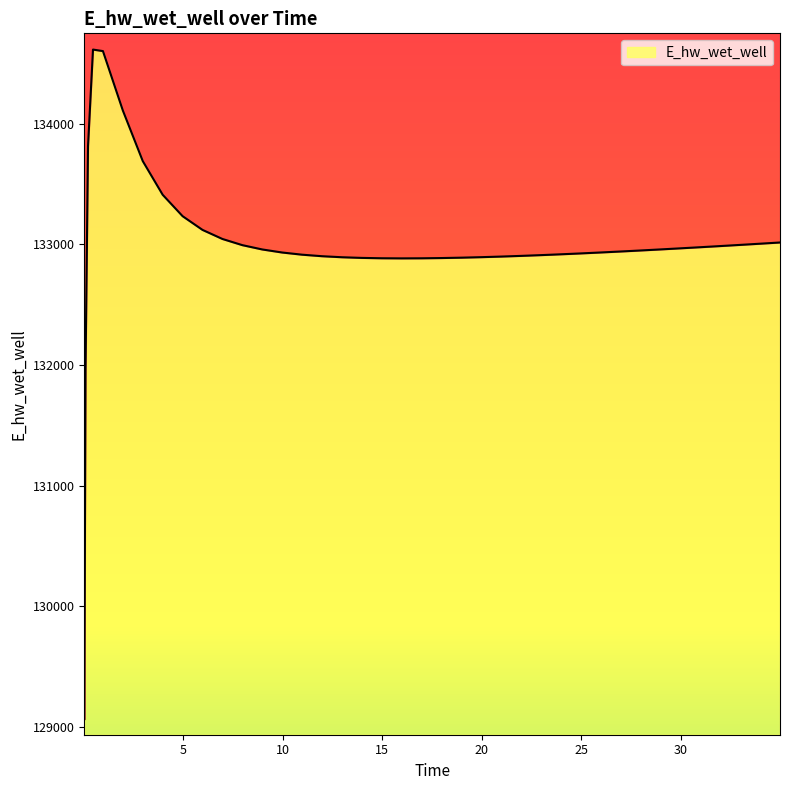

What is the sum of the values at 15.96875 and 26.96875?

265826.7